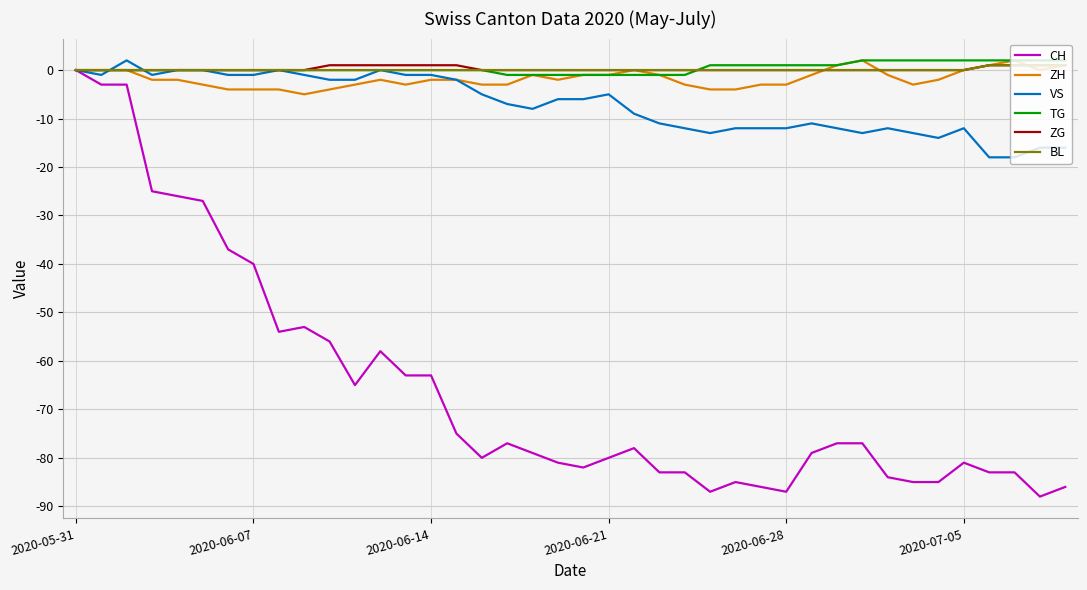

Which series has the widest spread of values?

CH